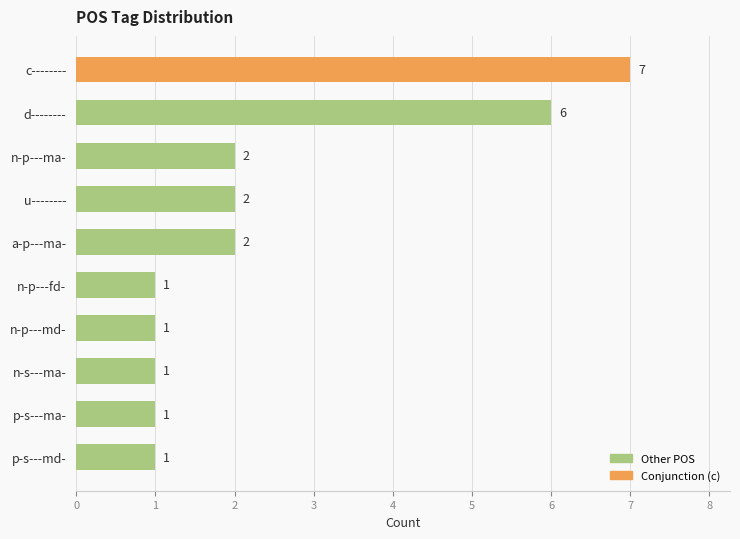

Between n-p---md- and u--------, which is larger?

u--------